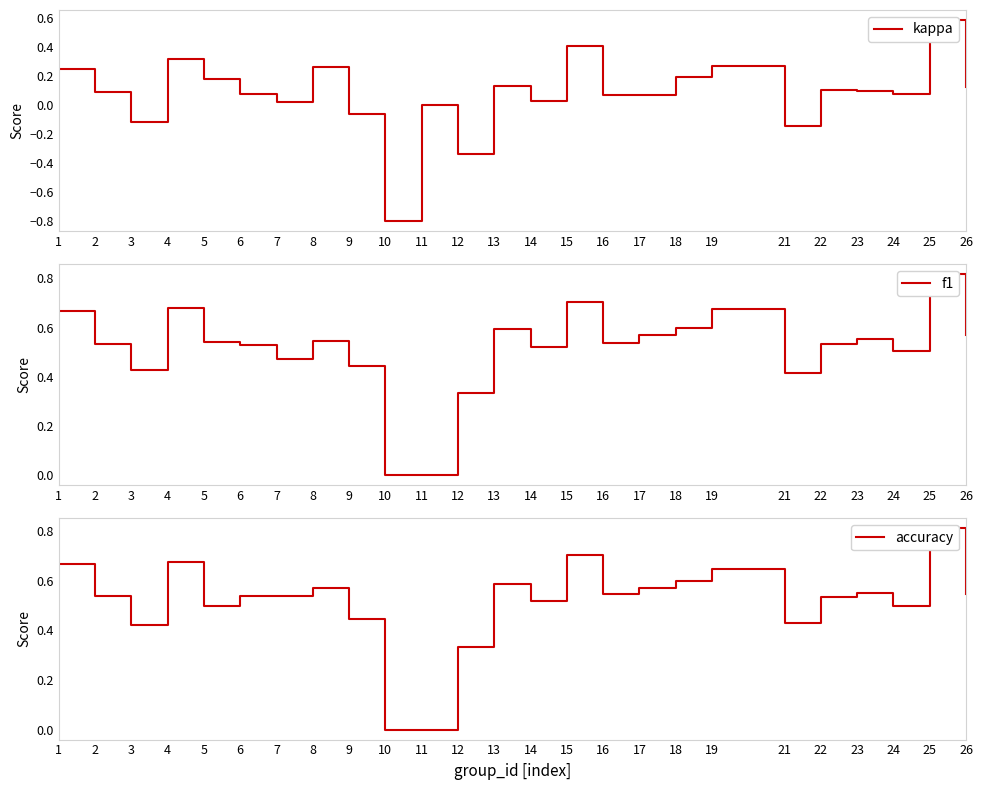

How many lines are shown in the chart?

3